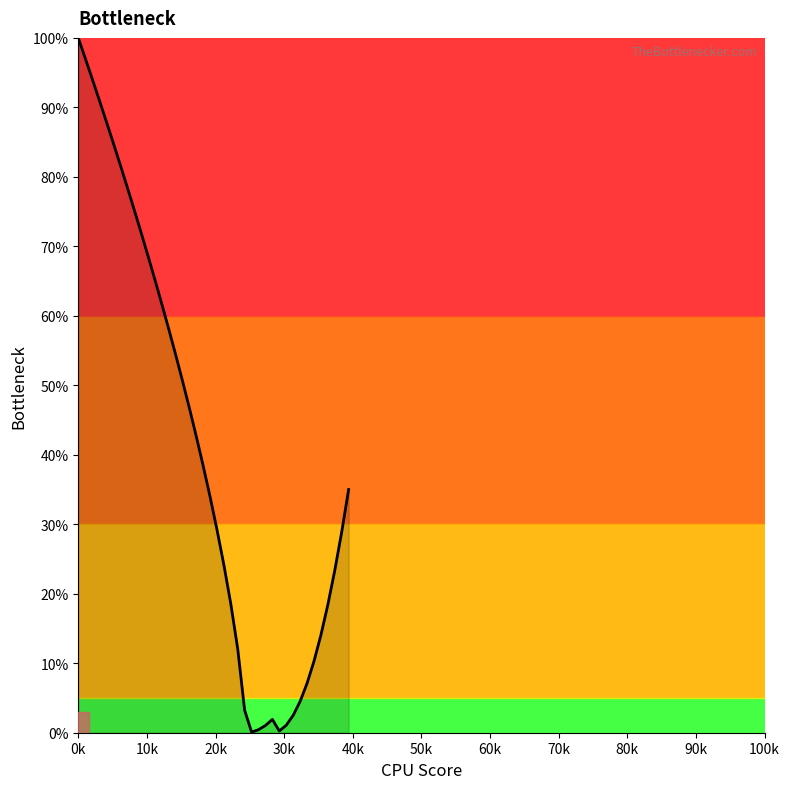

What is the difference between the maximum and minimum values?

99.9